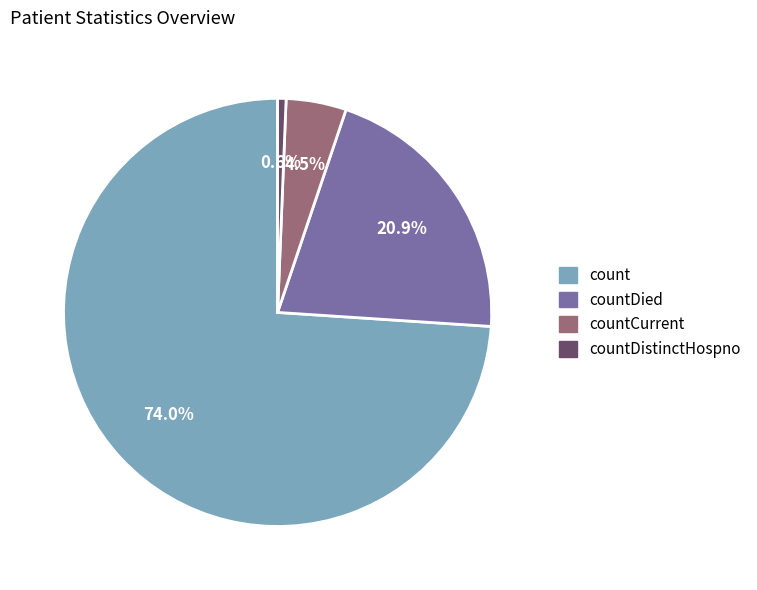

Is there any slice that represents more than half of the pie?

Yes